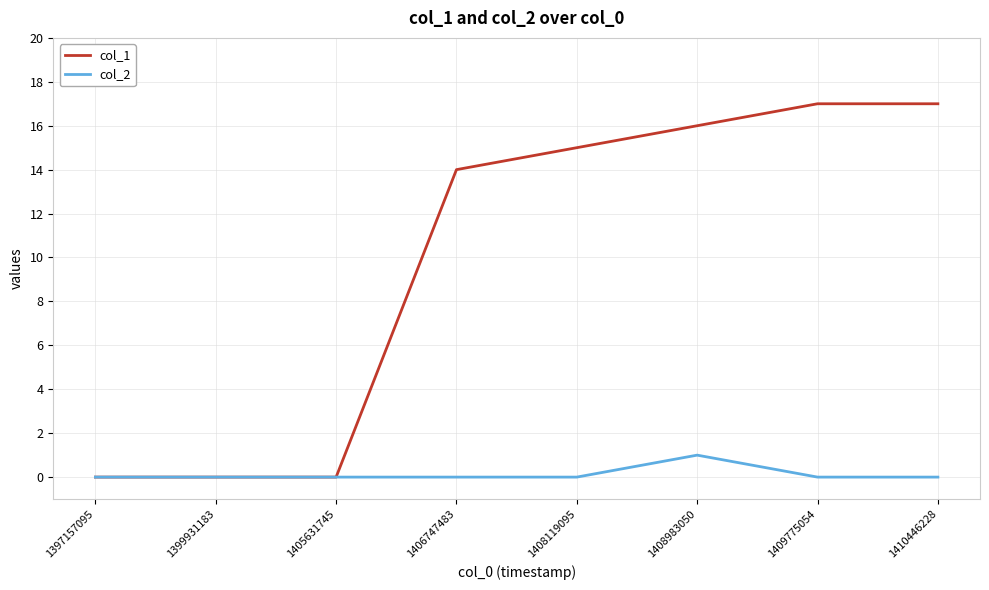

What is the spread (max minus min) of values at 1409775054?

17